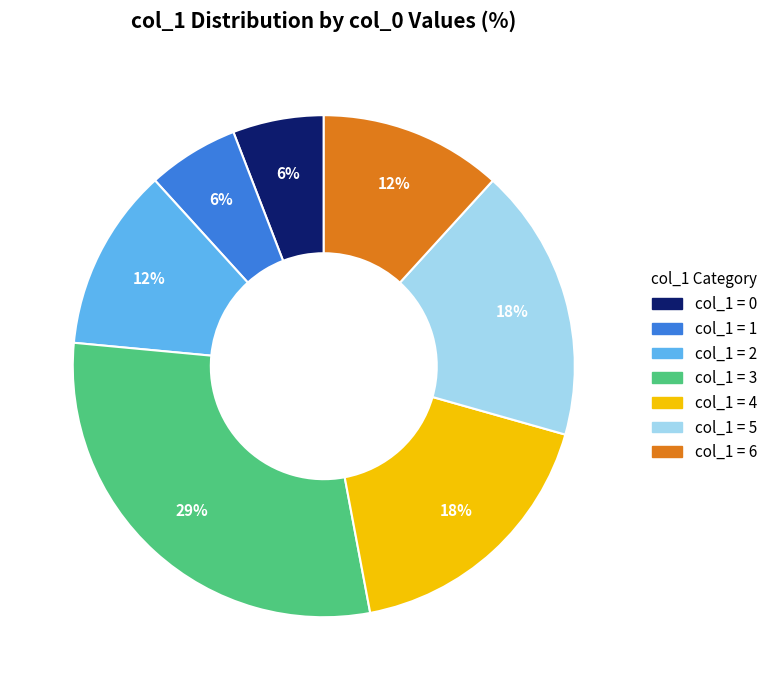

Does any single category account for the majority?

No